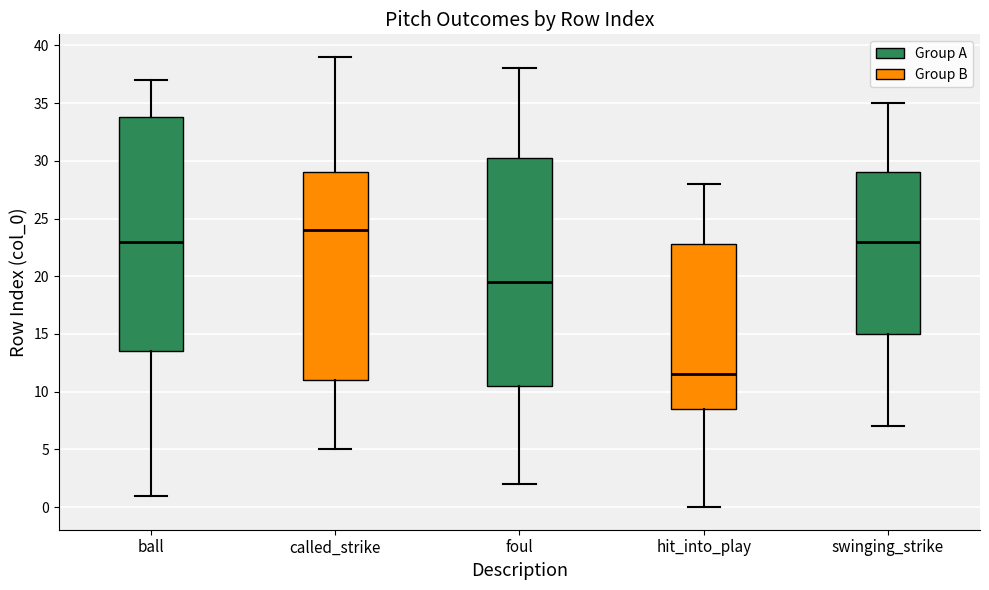

Which box is the tallest, from its lower edge to its upper edge?

ball